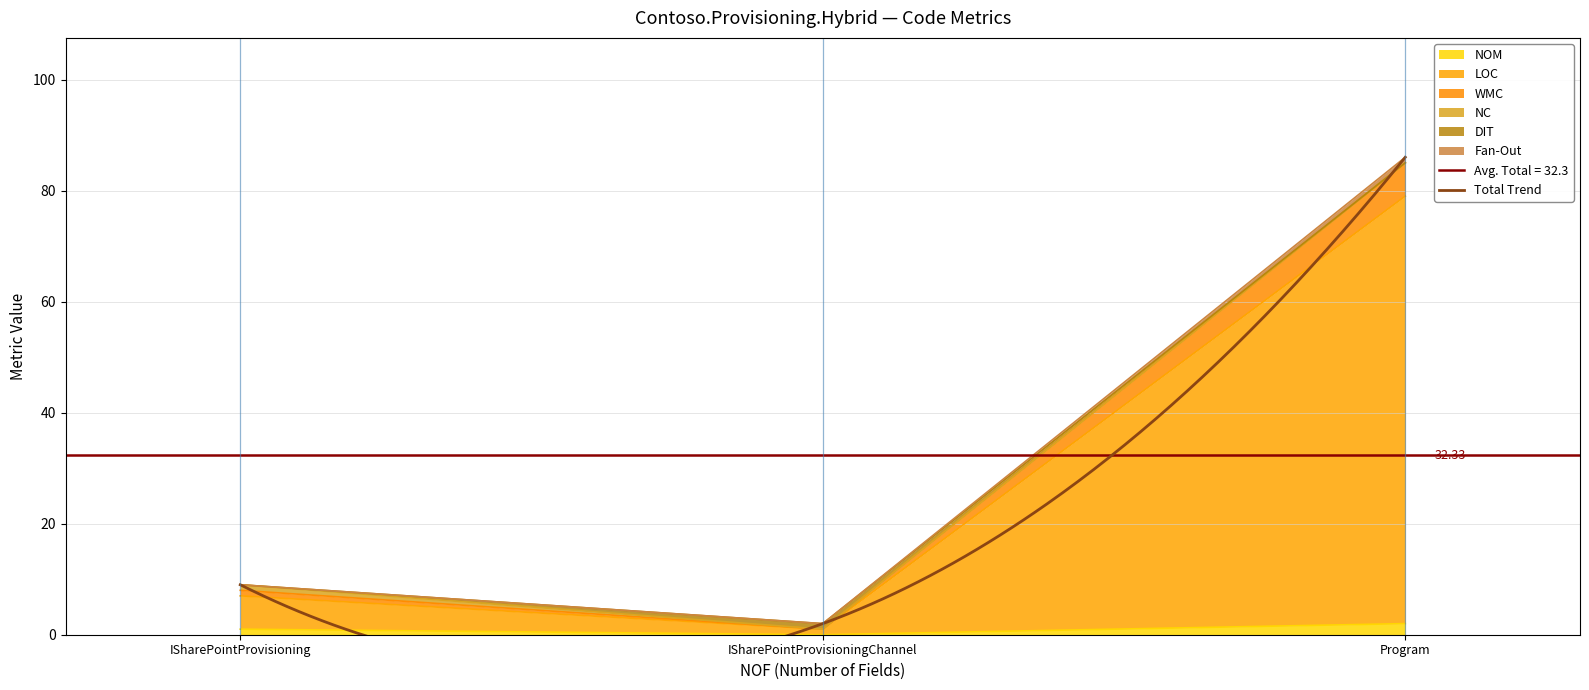

What value does the LOC series have at Program, to the nearest 10?

80